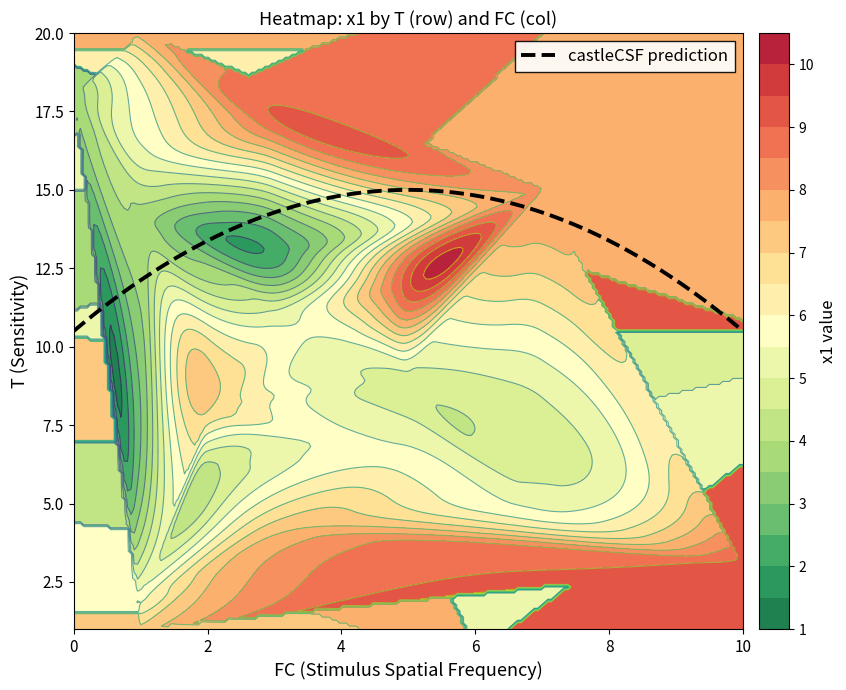

What is the maximum value for castleCSF prediction?

15.0